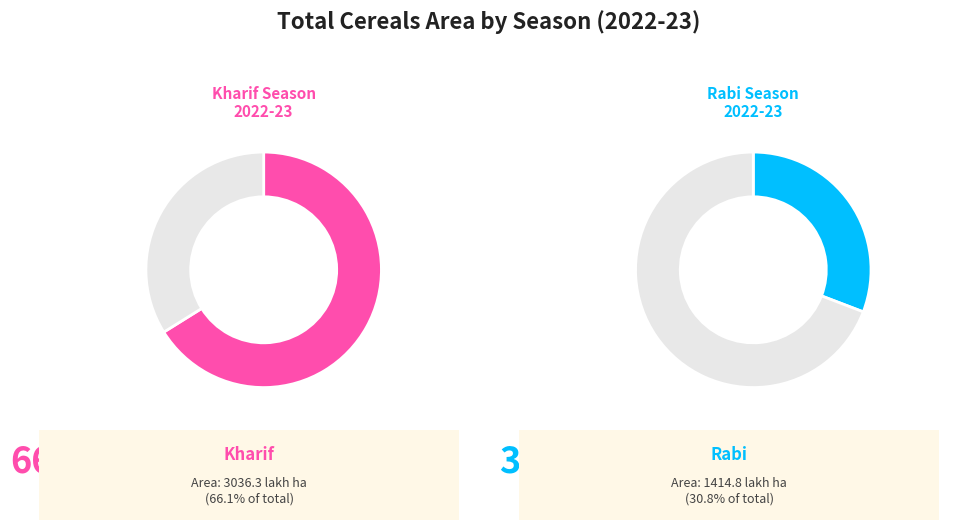

Is there any slice that represents more than half of the pie?

Yes